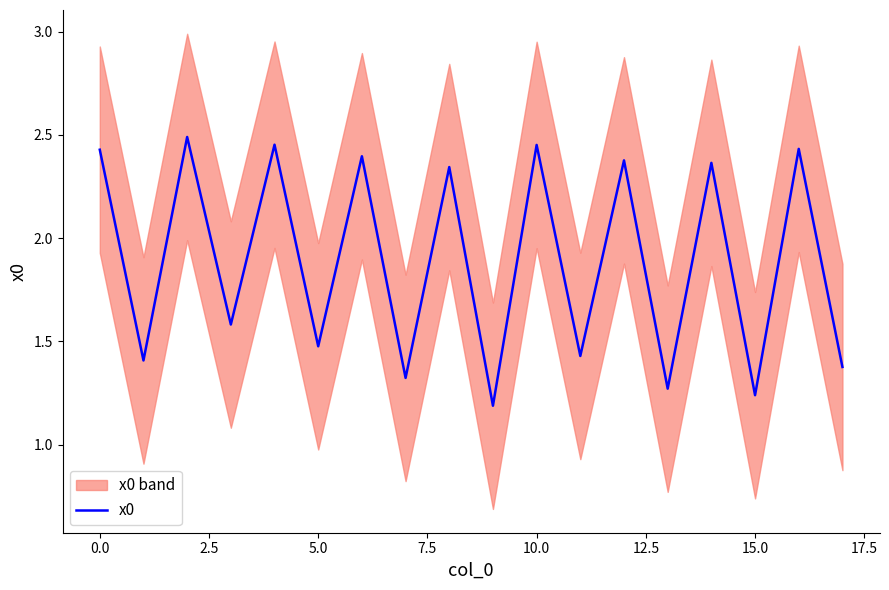

Is it true that x0 equals 0.6 at 15.0?

False